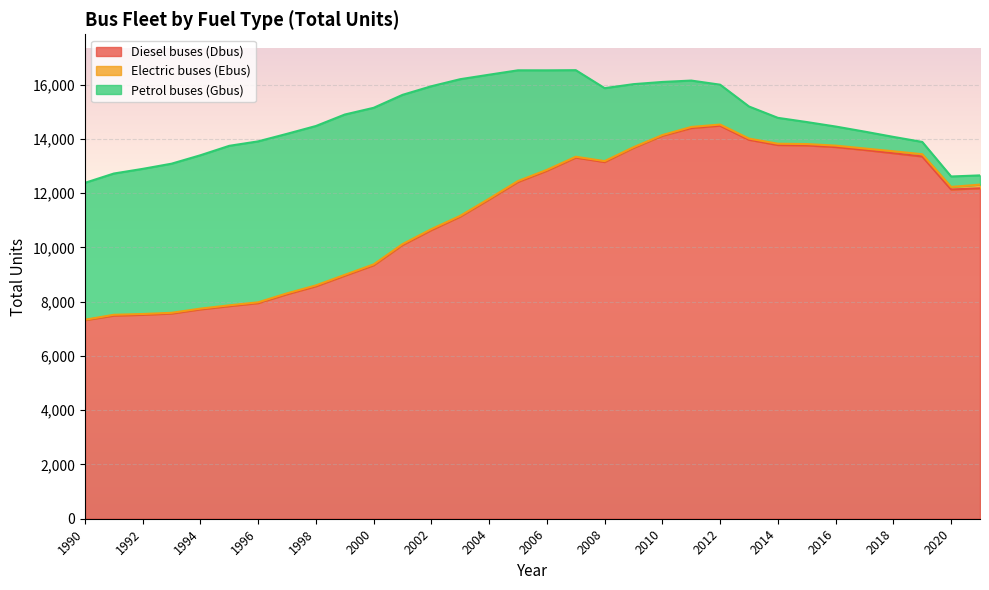

Which category has the highest value across all series?

2012